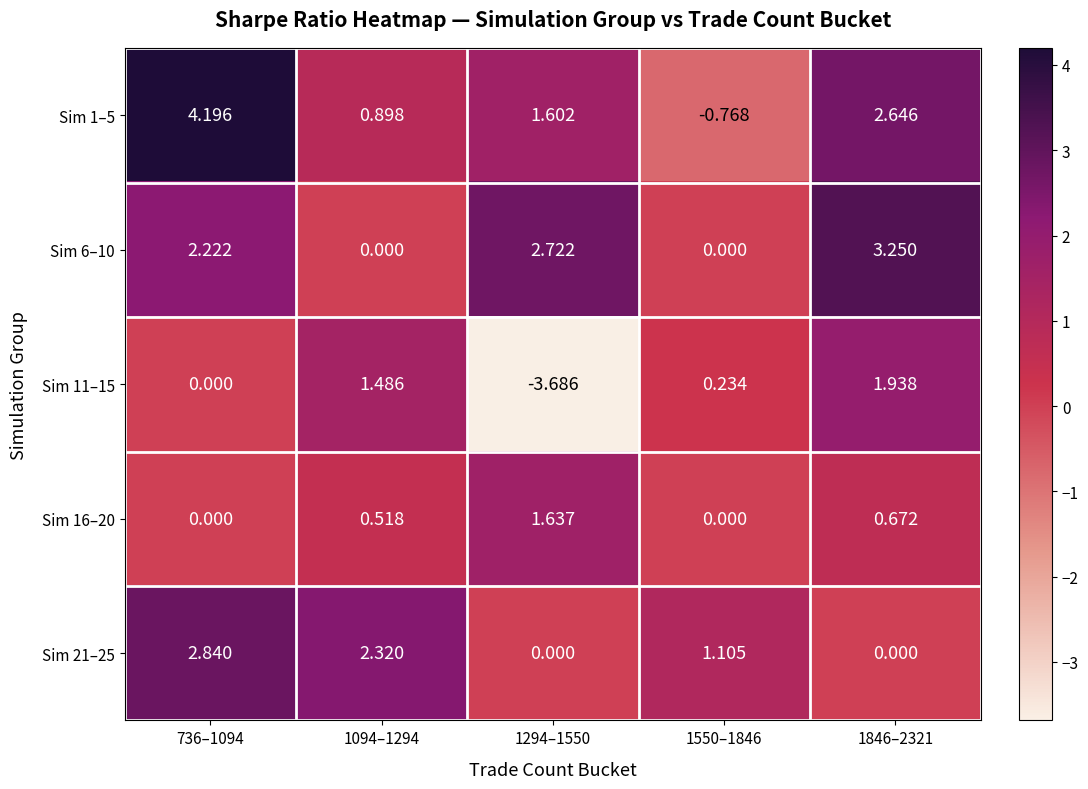

Is the value of Sim 21–25 at 1550–1846 greater than the value of Sim 11–15 at 1550–1846?

Yes